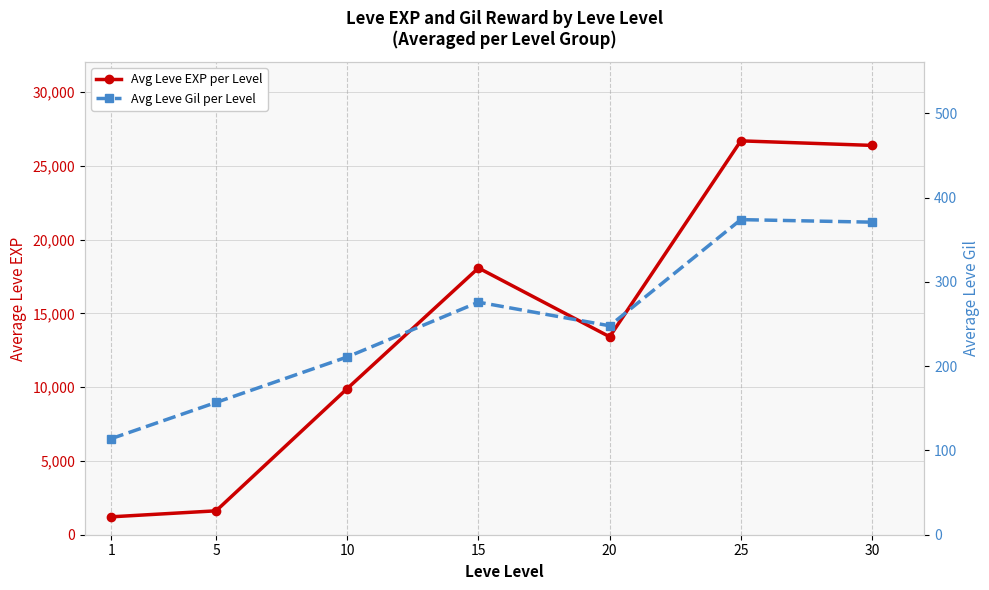

Reading left to right, extract all data points from this chart.

Avg Leve EXP per Level: 1213	1620	9908	18082	13418	26698	26390
Avg Leve Gil per Level: 114	157	211	276	248	374	371